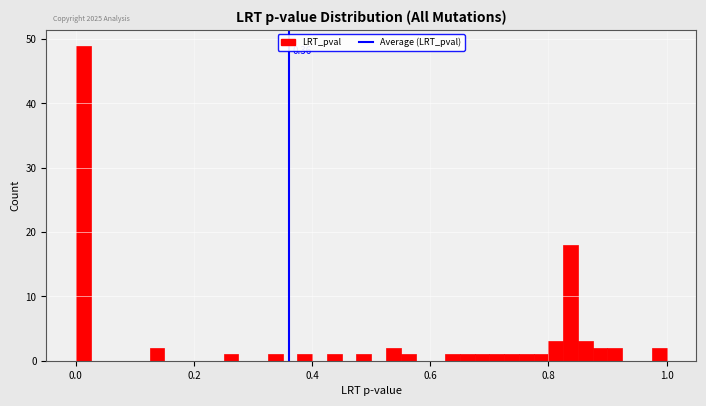

Around what value on the x-axis is the tallest bar? Give the approximate position of its centre, as read against the axis.

0.02